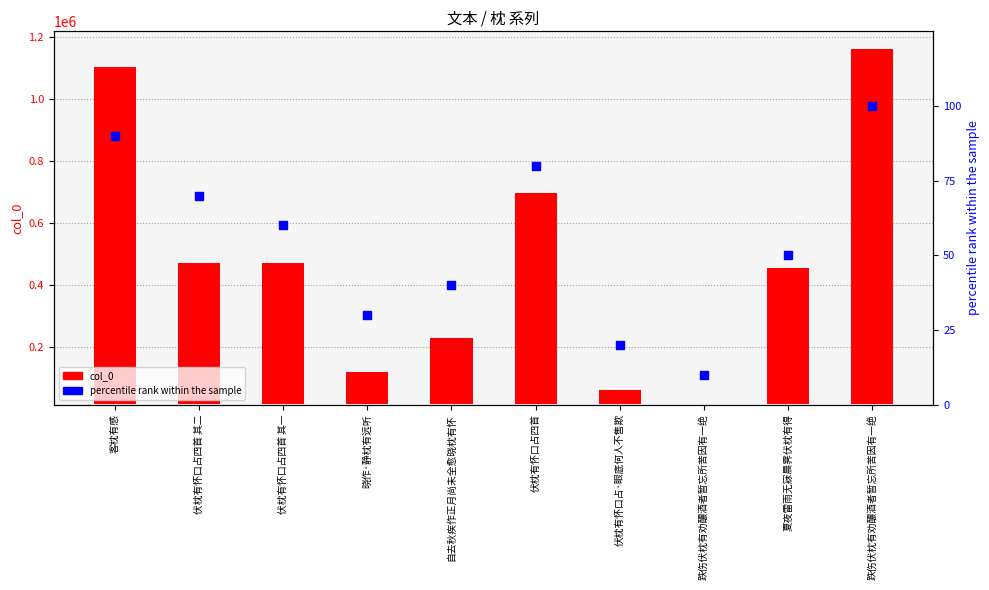

At how many categories does at least one series exceed 554813?

3